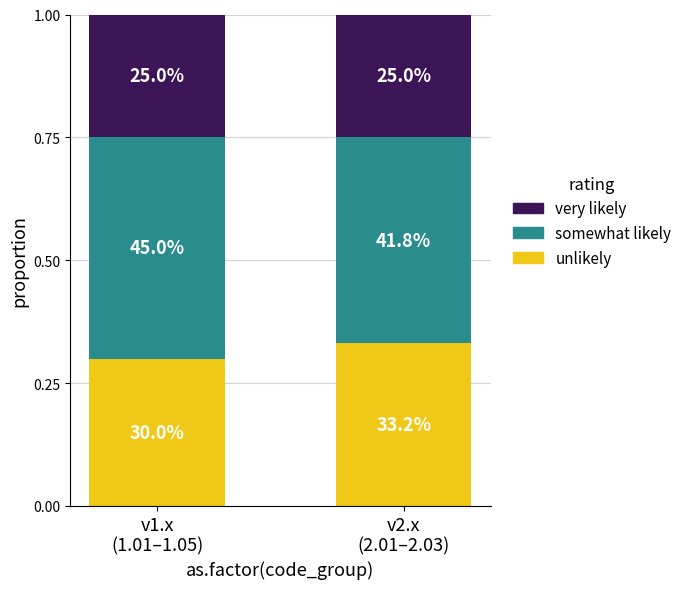

Does the chart contain any negative values?

No